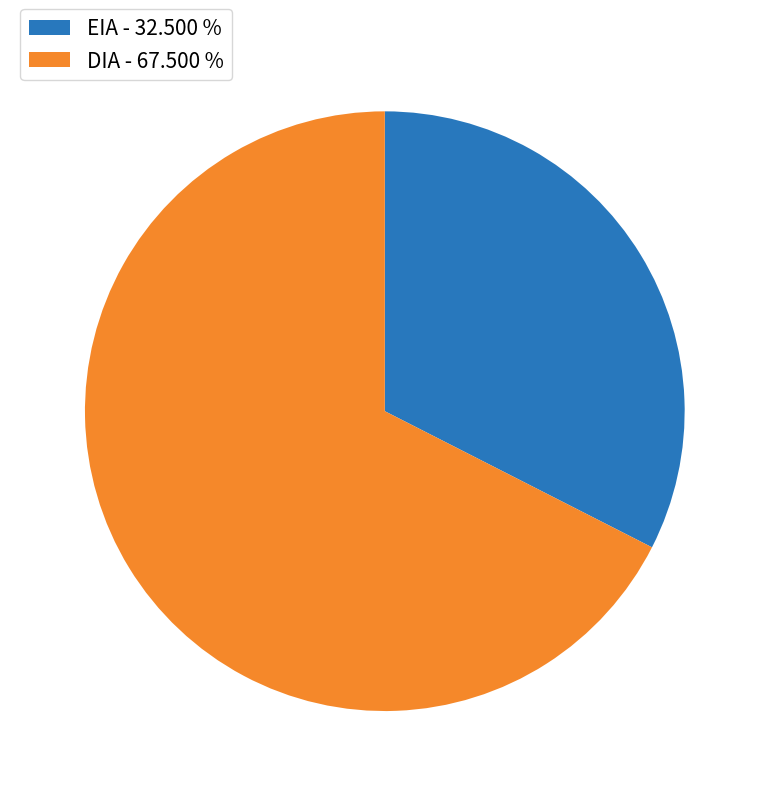

Which category has the smallest portion of the pie?

EIA